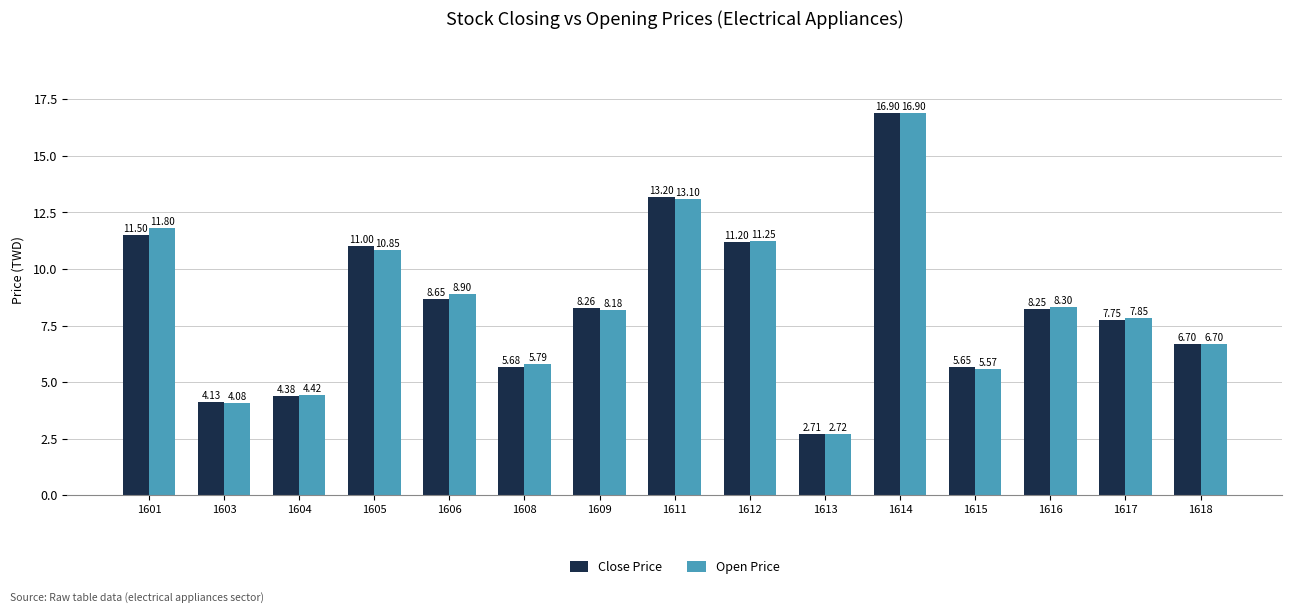

The Open Price series shows 5.6 at 1603. True or false?

False